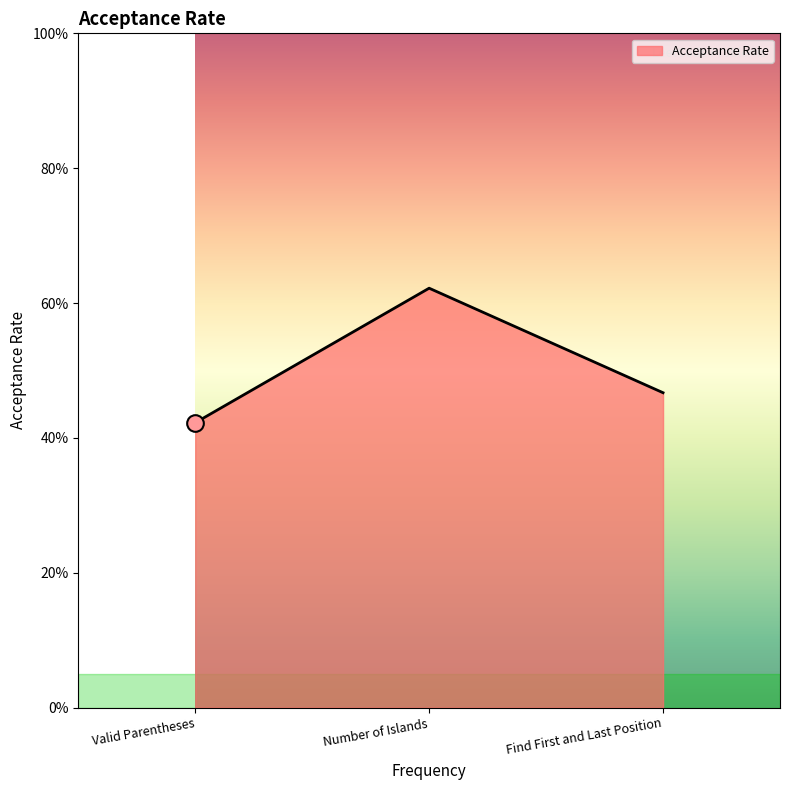

Does the chart have visible grid lines?

No